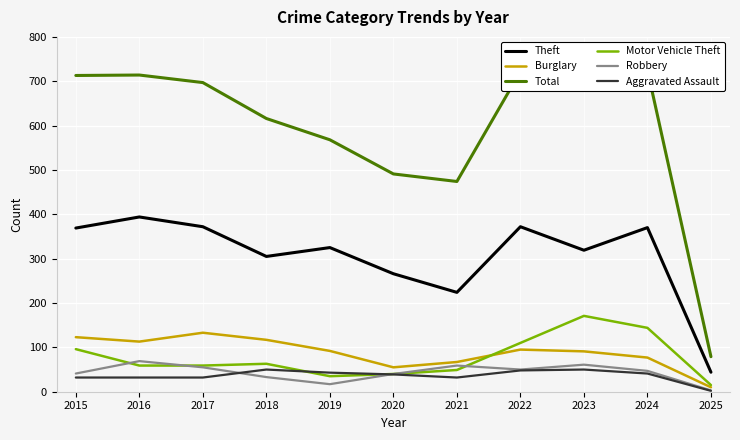

At which label does Motor Vehicle Theft reach its minimum?

2025